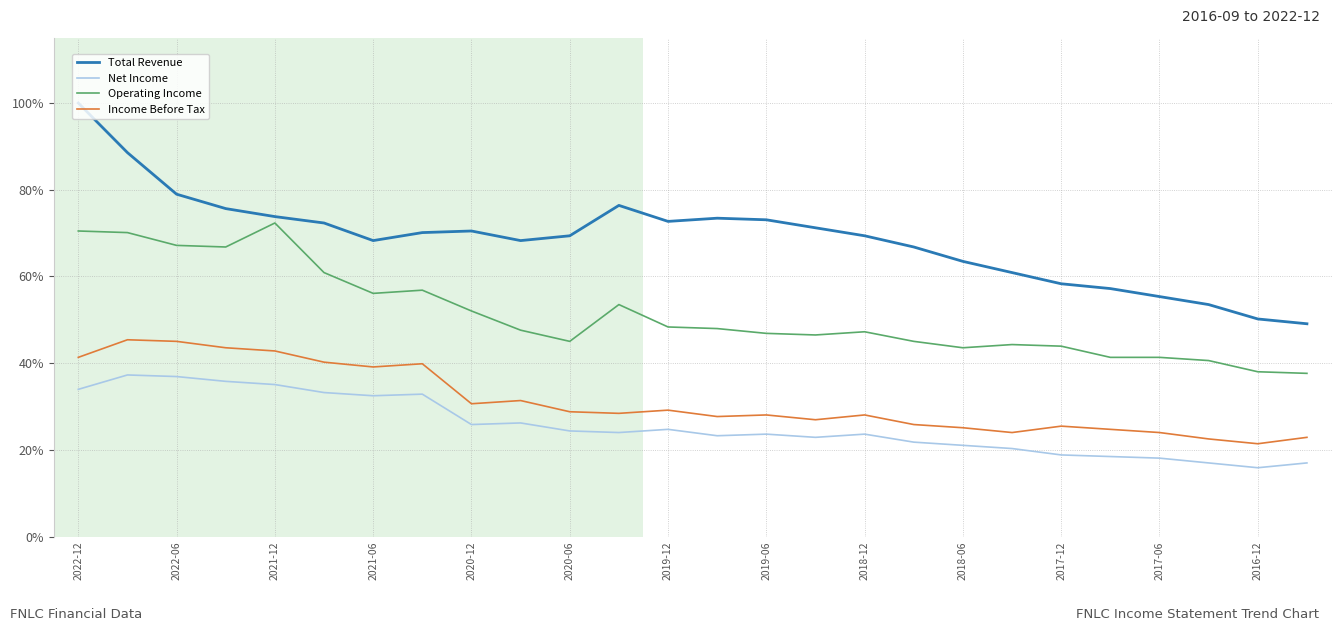

Which series has the largest range (max minus min)?

Total Revenue